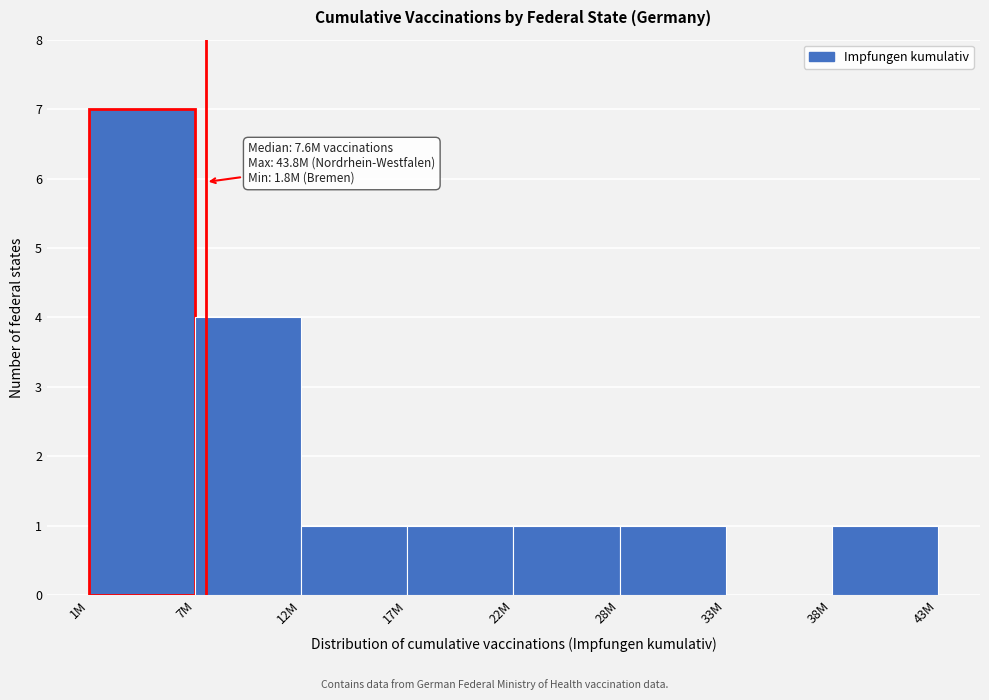

Reading left to right, list all the values displayed in this chart.

1M=7	7M=4	12M=1	17M=1	22M=1	28M=1	33M=0	38M=1